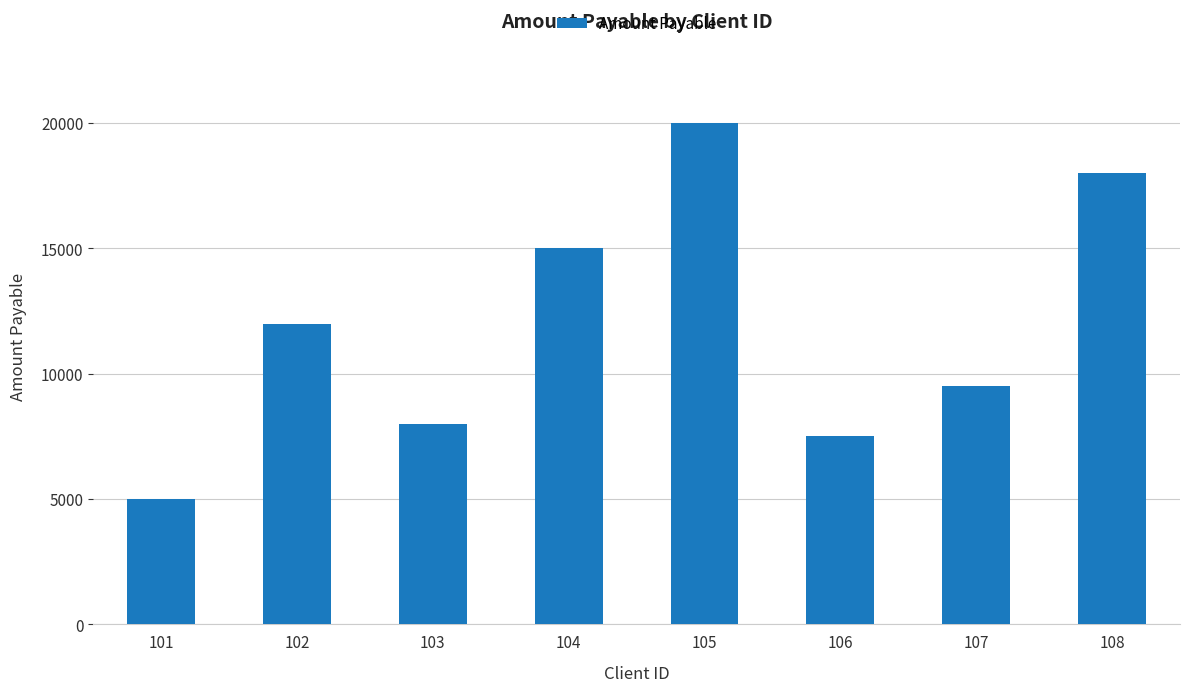

The chart shows a value of 3779 at 106. True or false?

False